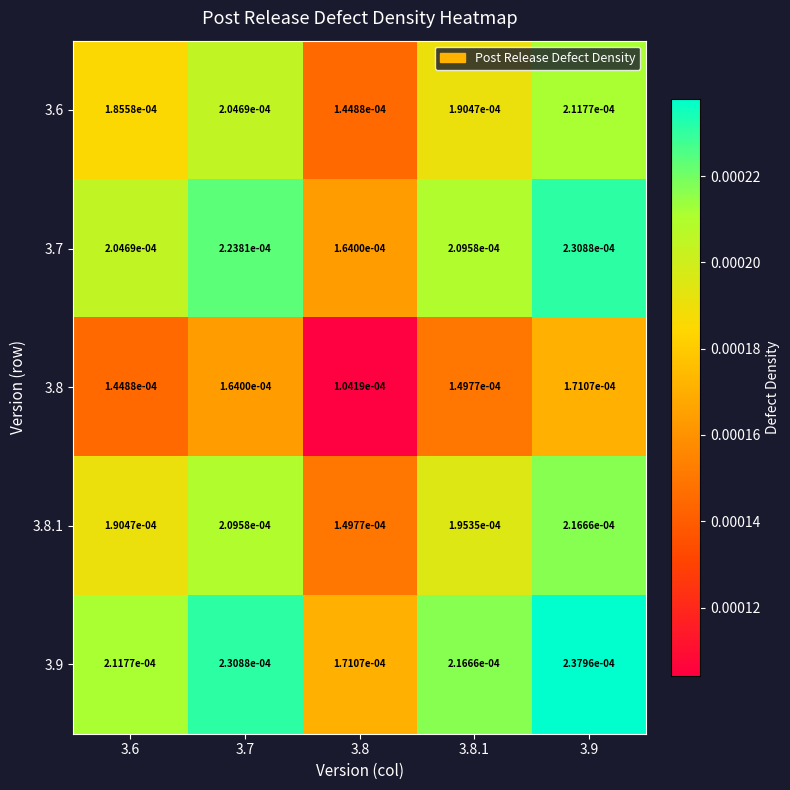

Is the value of 3.6 at 3.9 greater than the value of 3.9 at 3.9?

No